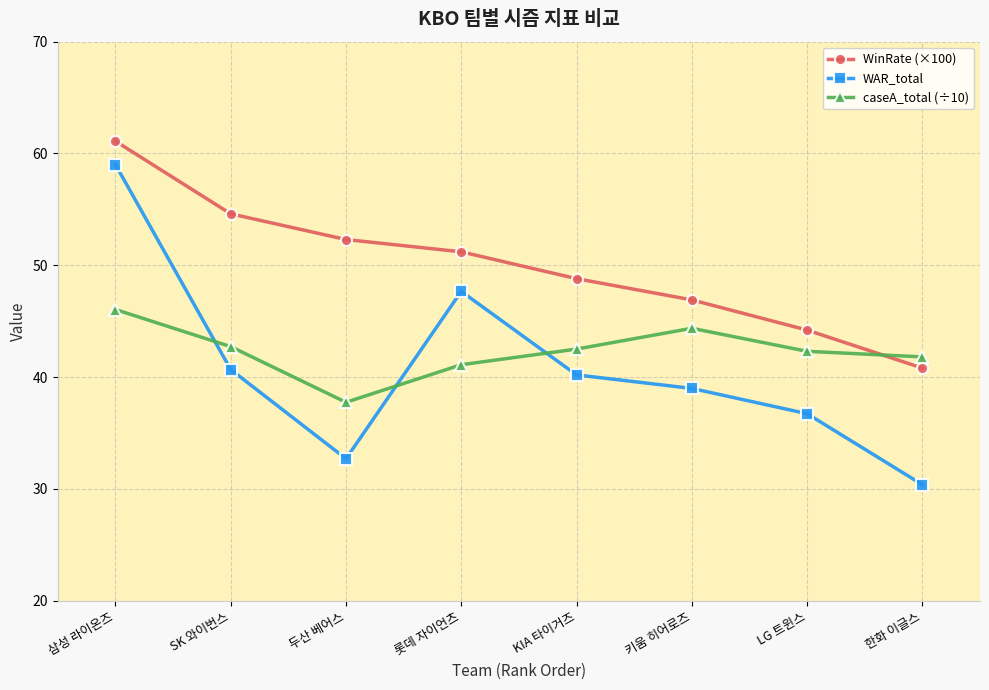

Rank the categories by WinRate (×100) value from highest to lowest.

삼성 라이온즈, SK 와이번스, 두산 베어스, 롯데 자이언츠, KIA 타이거즈, 키움 히어로즈, LG 트윈스, 한화 이글스